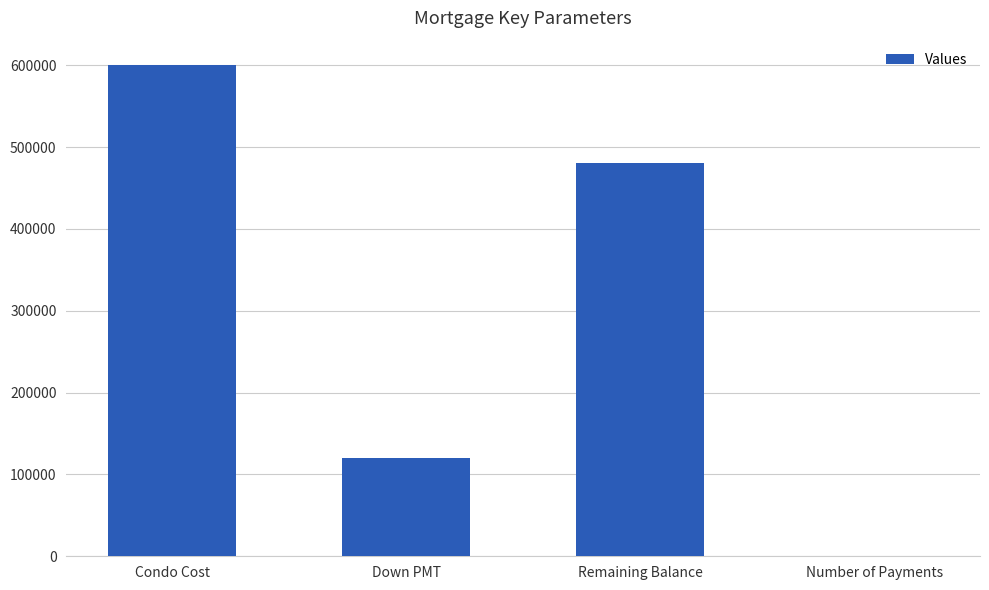

What is the approximate value at Condo Cost, to the nearest 50?

600000